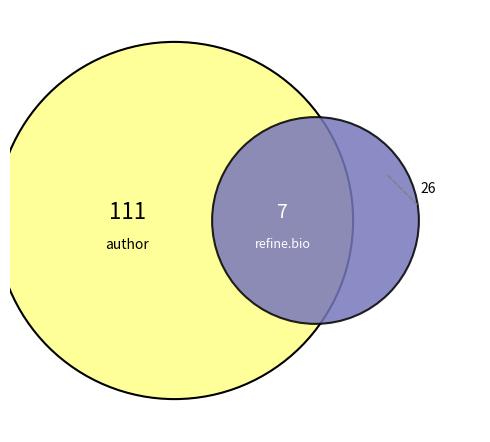

Do @x1 and @t1 together represent more than half of the pie?

No